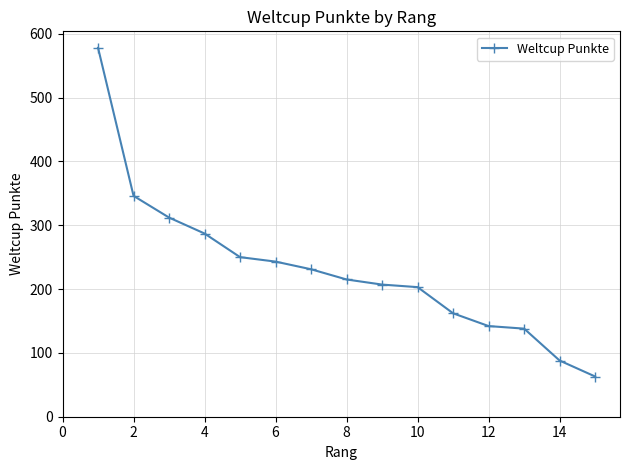

What is the value of the 8th point from the left?

215